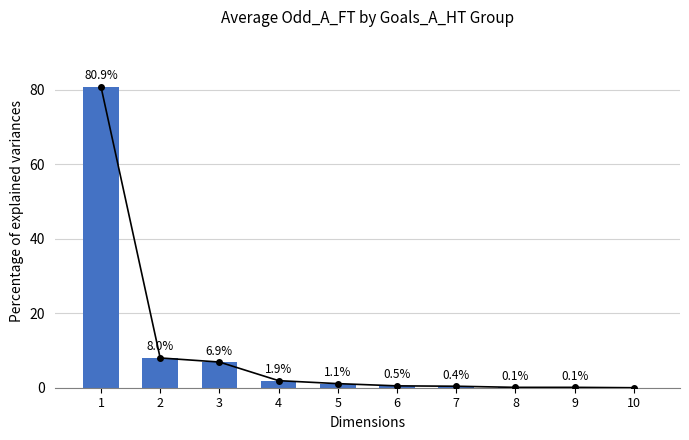

Are the bars horizontal?

No